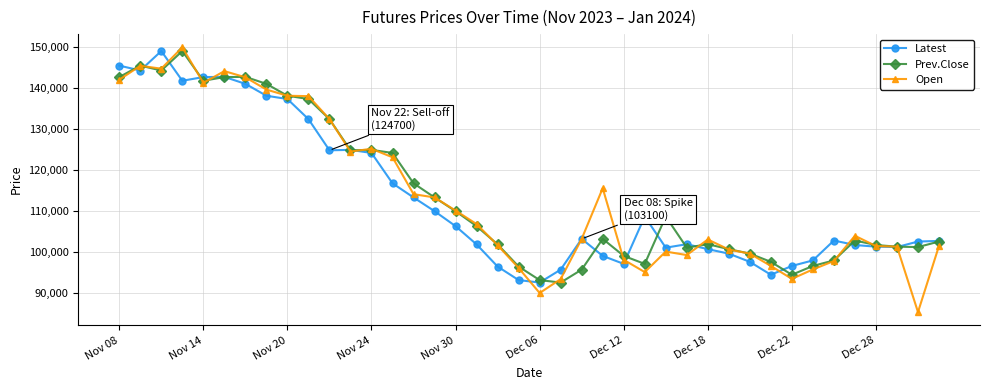

What is the value of the Open point at the 31st from the left?

99500